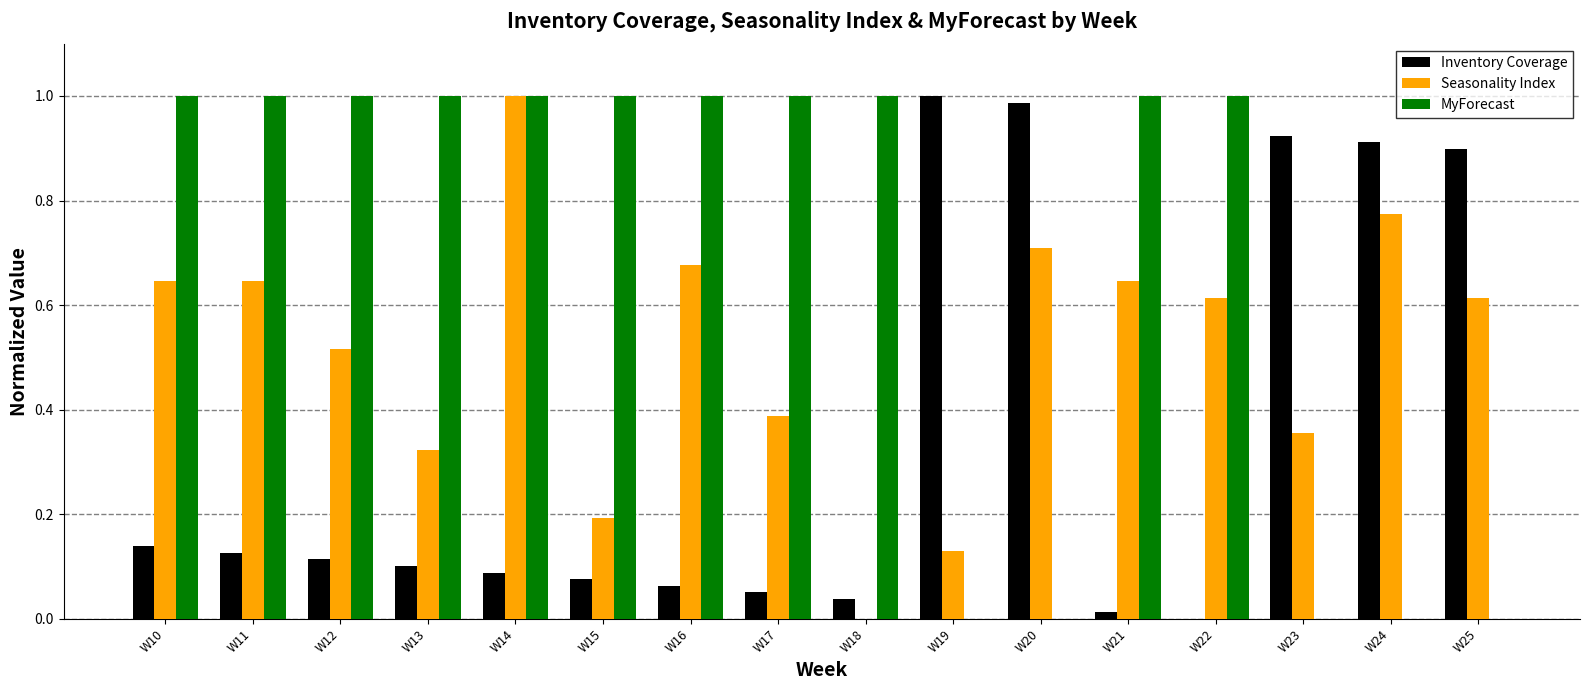

How many groups of bars are there?

16